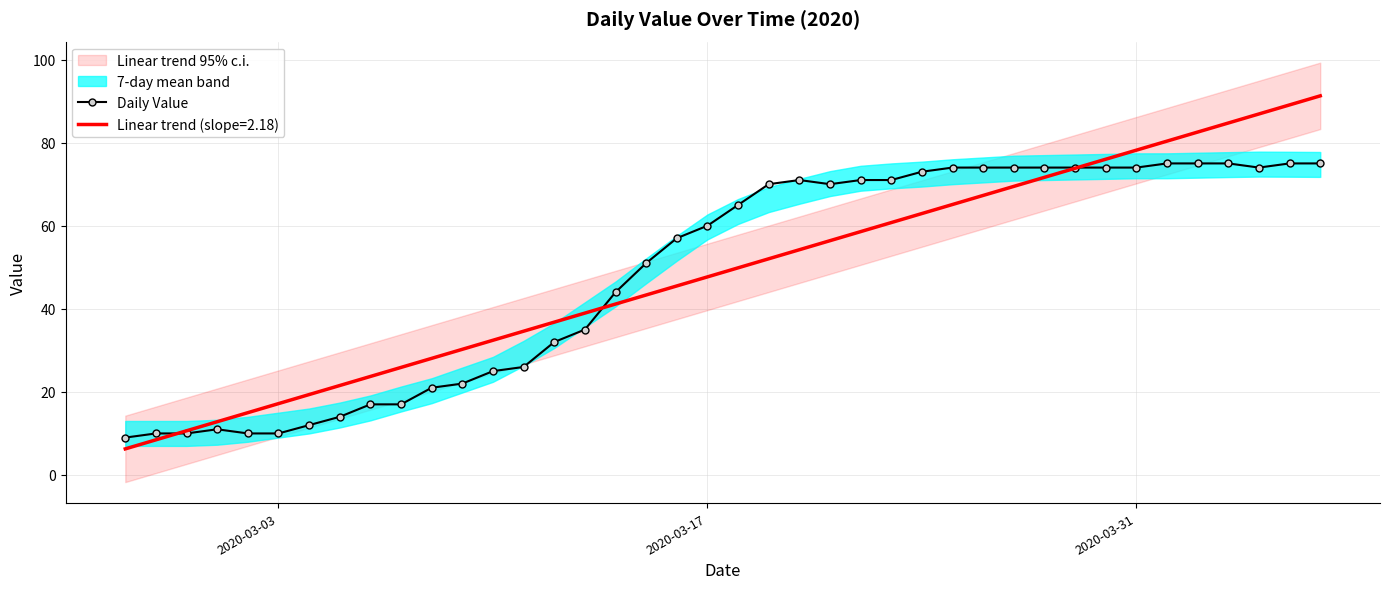

Is it true that the value at 4 is 4?

False